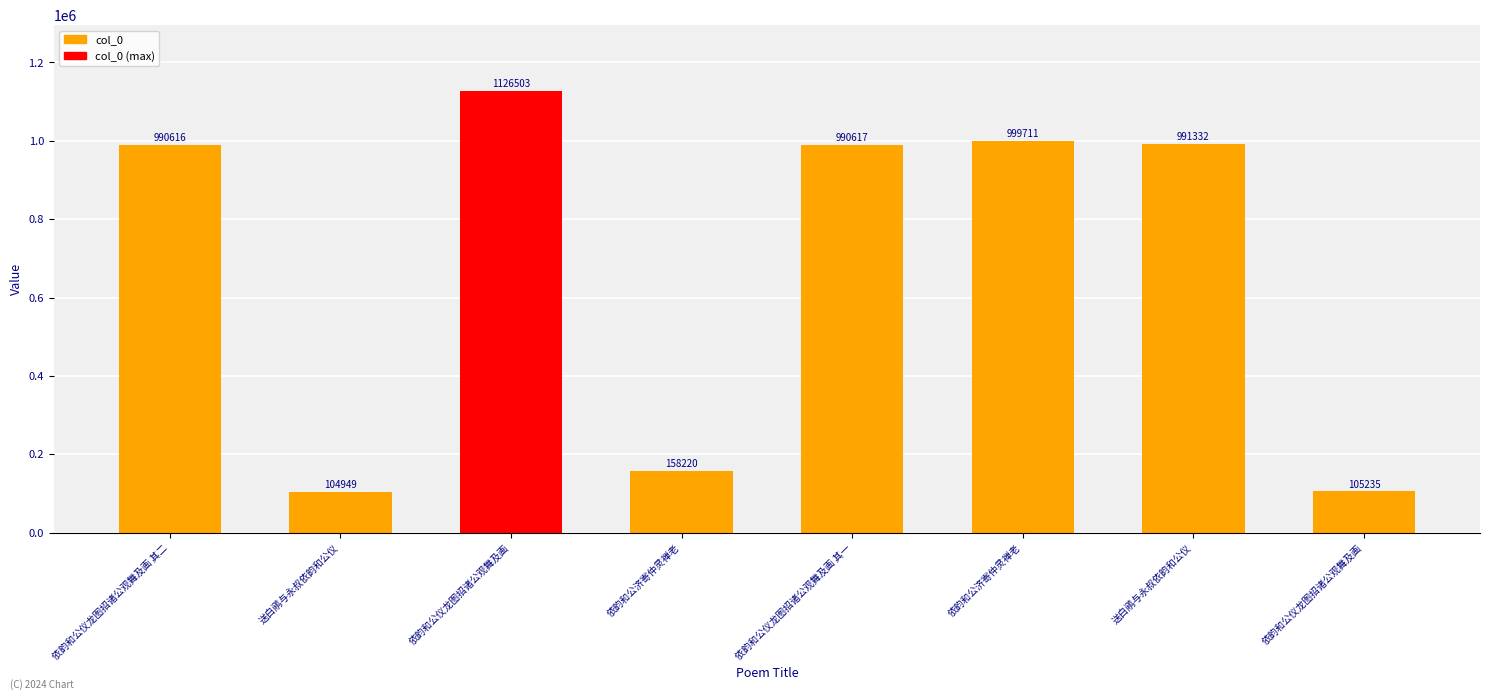

Reading left to right, transcribe all the data shown in this chart.

依韵和公仪龙图招诸公观舞及画 其二=990616	送白鹇与永叔依韵和公仪=104949	依韵和公仪龙图招诸公观舞及画=1126503	依韵和公济寄仲灵禅老=158220	依韵和公仪龙图招诸公观舞及画 其一=990617	依韵和公济寄仲灵禅老=999711	送白鹇与永叔依韵和公仪=991332	依韵和公仪龙图招诸公观舞及画=105235